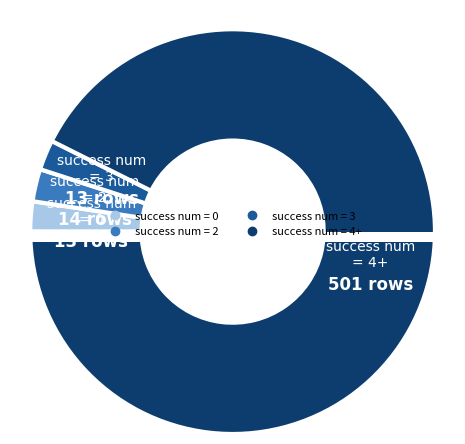

To the nearest percent, what percentage of the pie is success num = 2?

3%